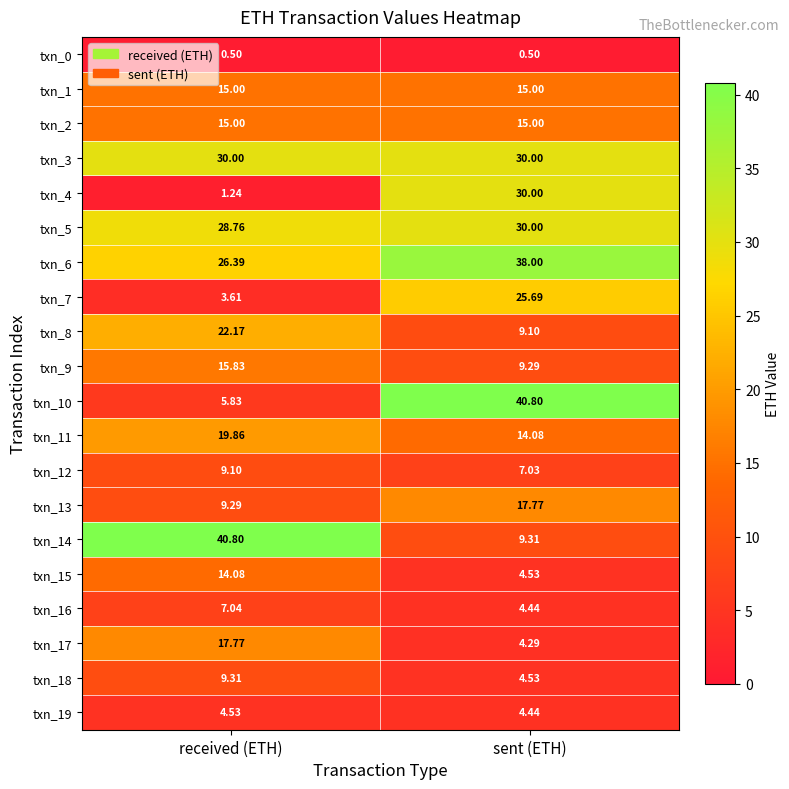

Is the value of txn_7 at sent (ETH) greater than the value of txn_0 at received (ETH)?

Yes